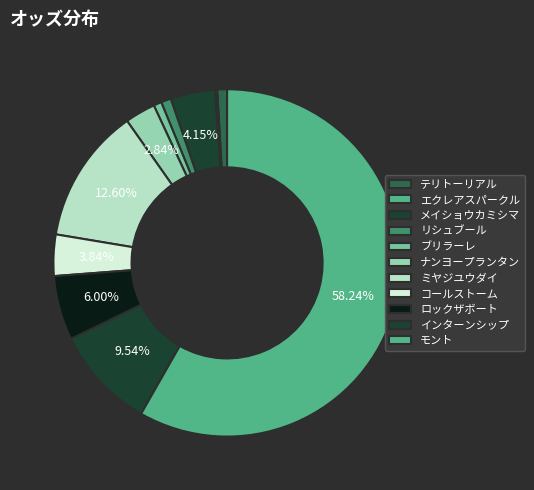

To the nearest percent, what portion does ミヤジユウダイ represent?

13%